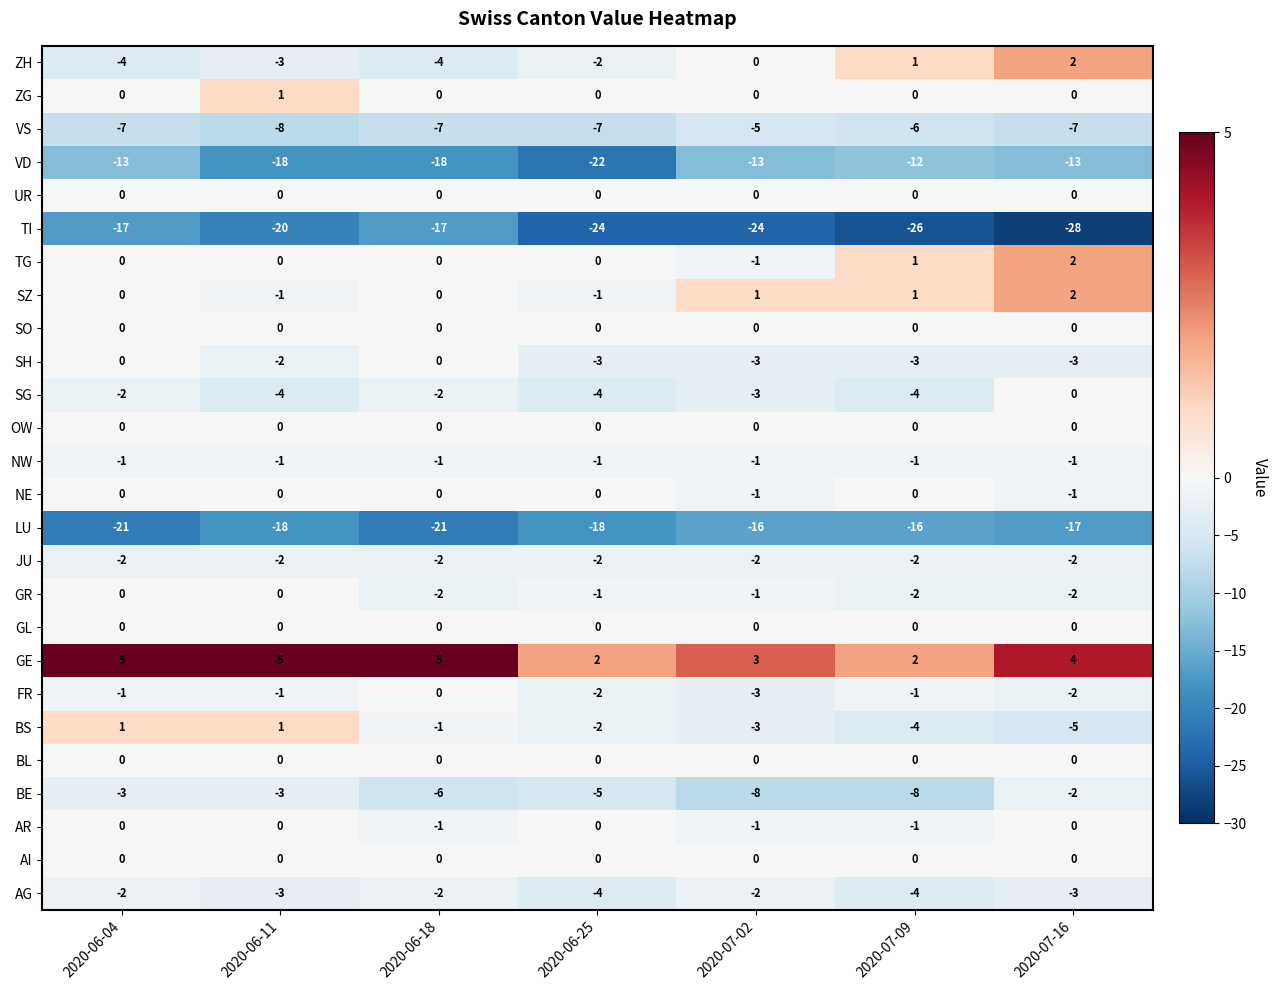

What is the minimum value for FR?

-3